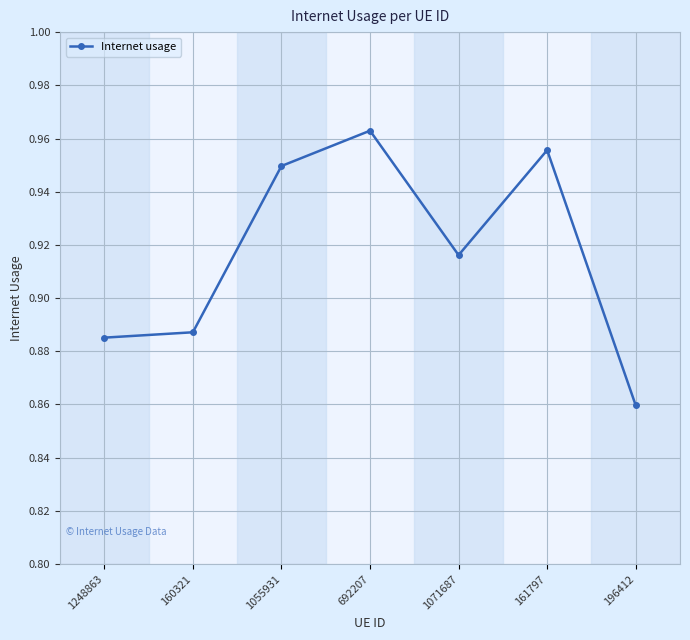

What is the label of the 5th point from the right?

1055931